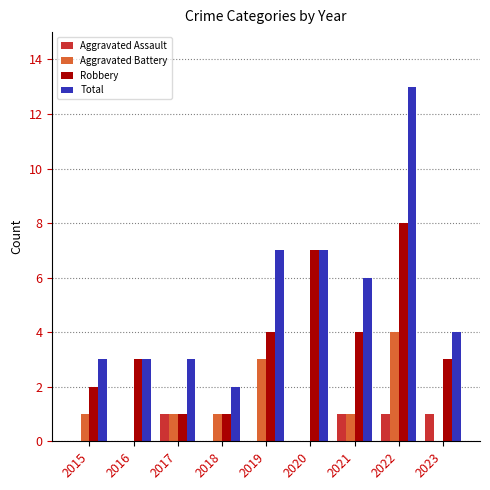

What are all the series names shown in the legend?

Aggravated Assault, Aggravated Battery, Robbery, Total